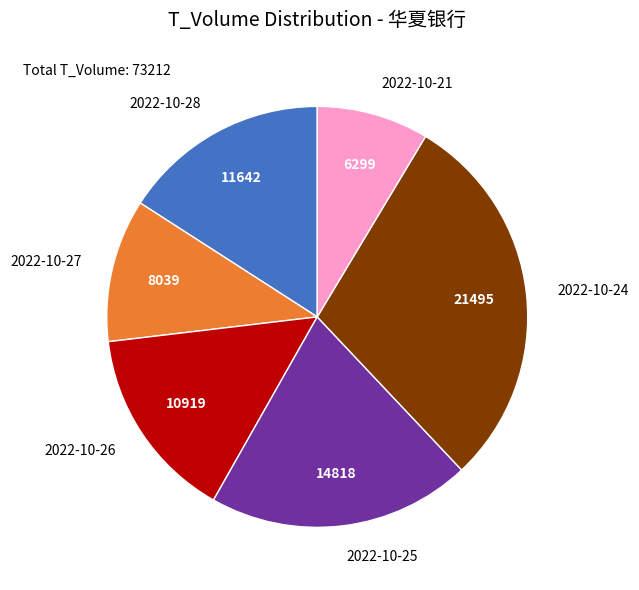

Which has a higher value, 2022-10-28 or 2022-10-26?

2022-10-28